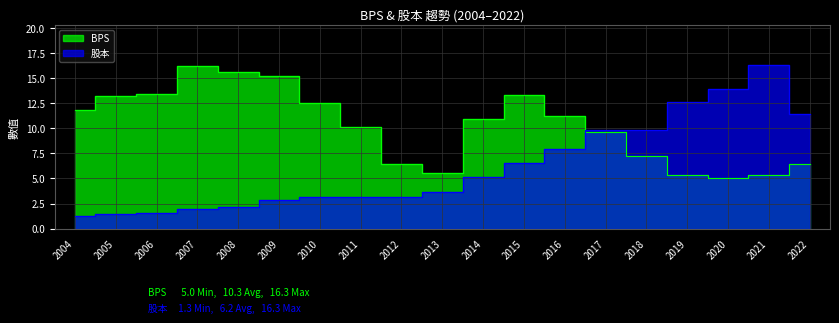

Which series has the largest range (max minus min)?

股本